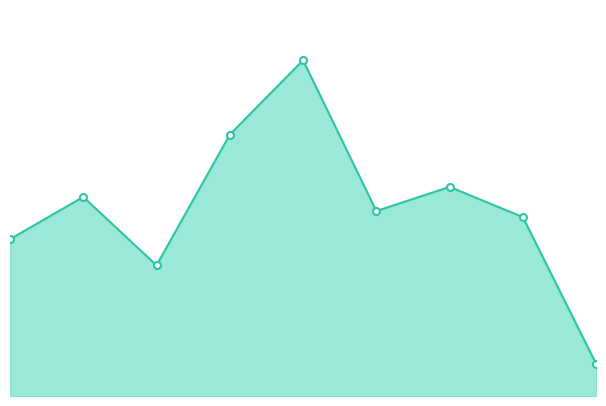

How many lines are shown in the chart?

1